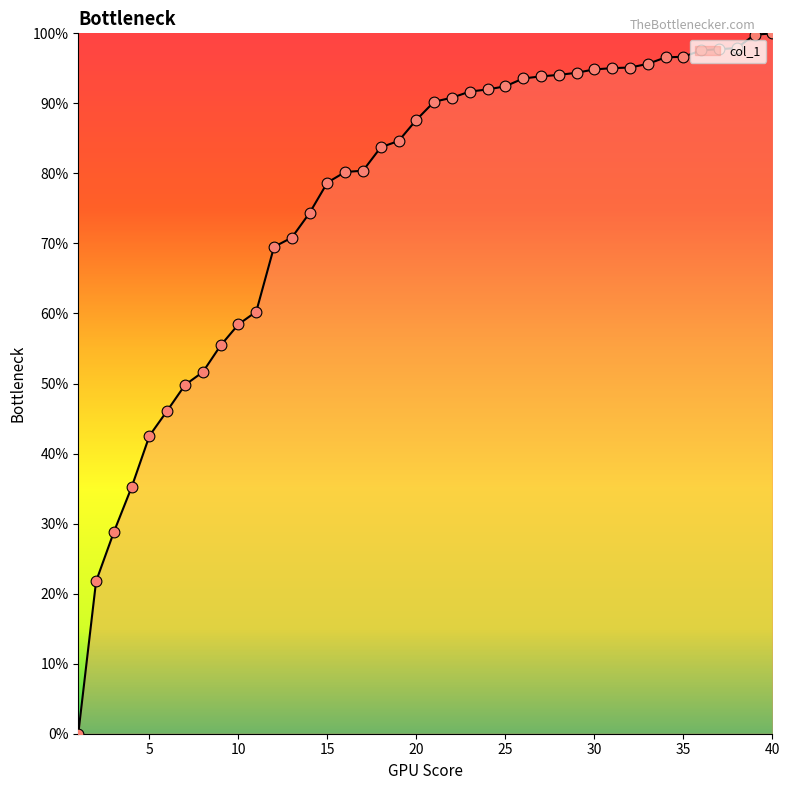

What is the difference between the maximum and minimum values?

100.0